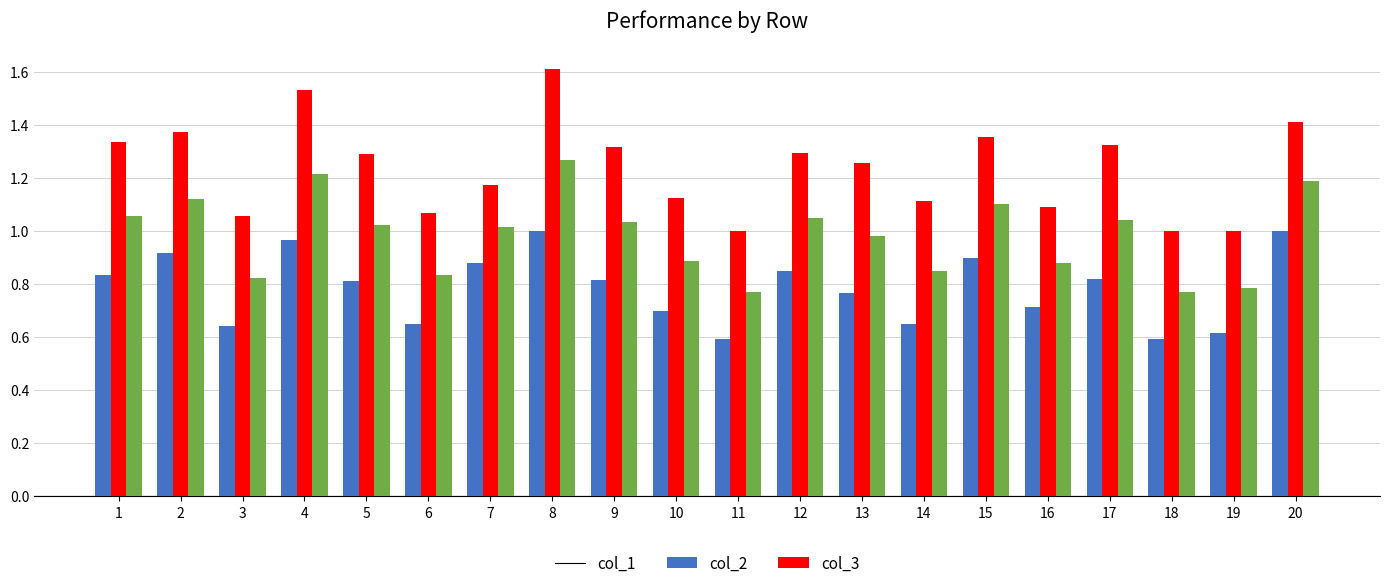

At 2, list the series in order from smallest to largest.

col_1, col_3, col_2